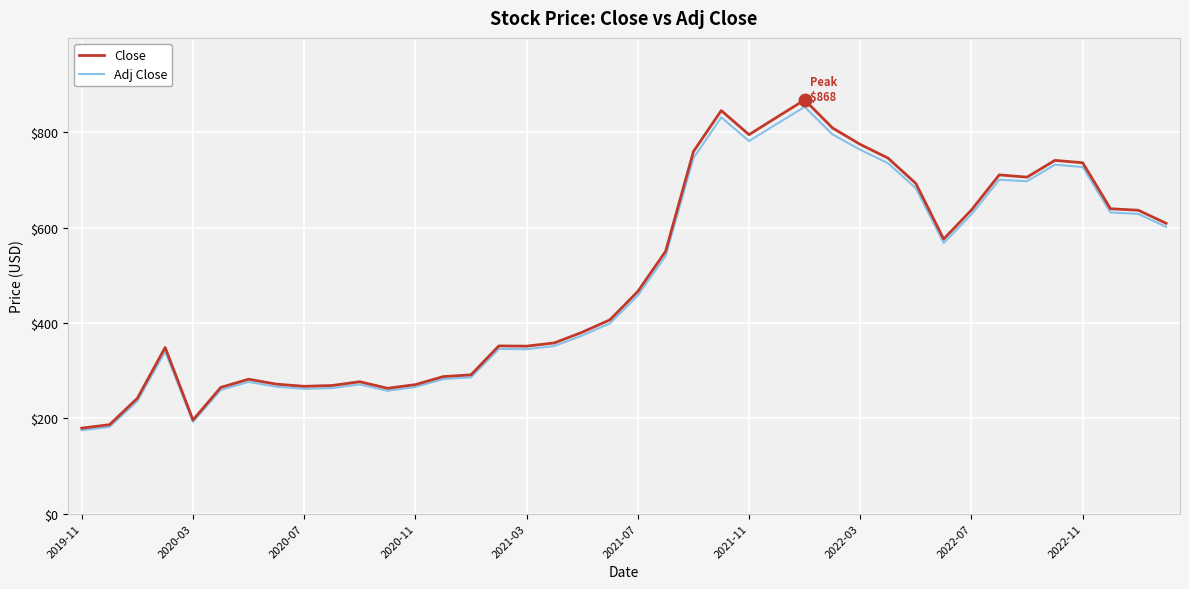

What is the minimum value for Adj Close?

175.0